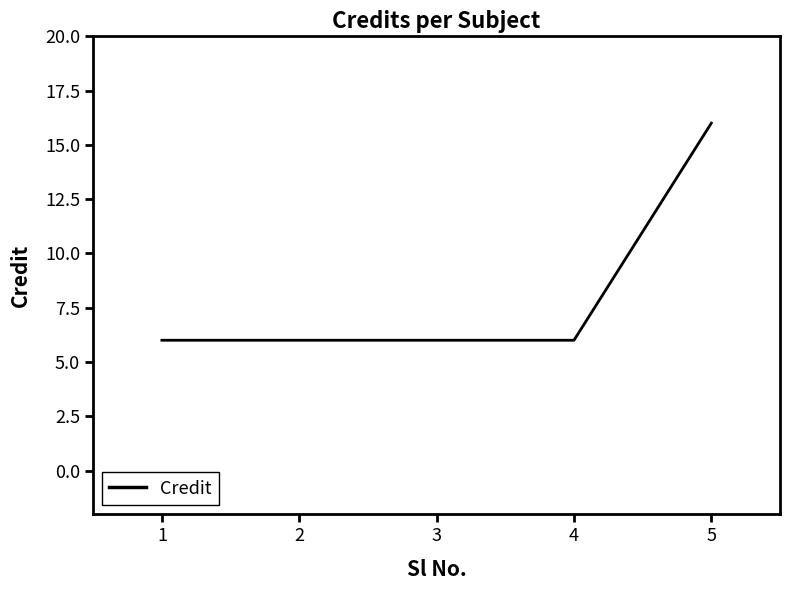

What is the sum of the values at 1 and 2?

12